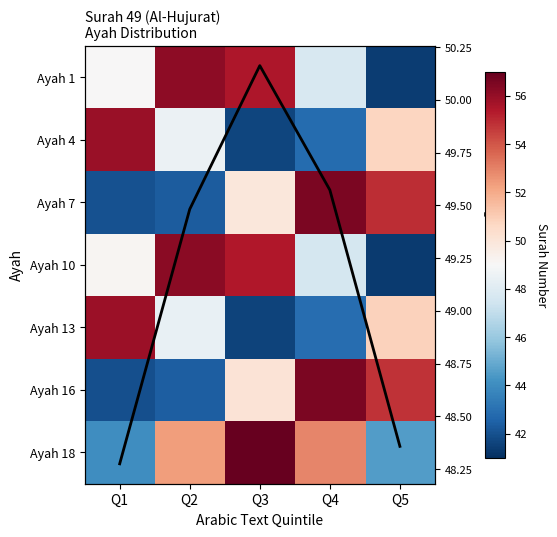

Between Q2 and Q4, which series saw the biggest shift?

Ayah 7